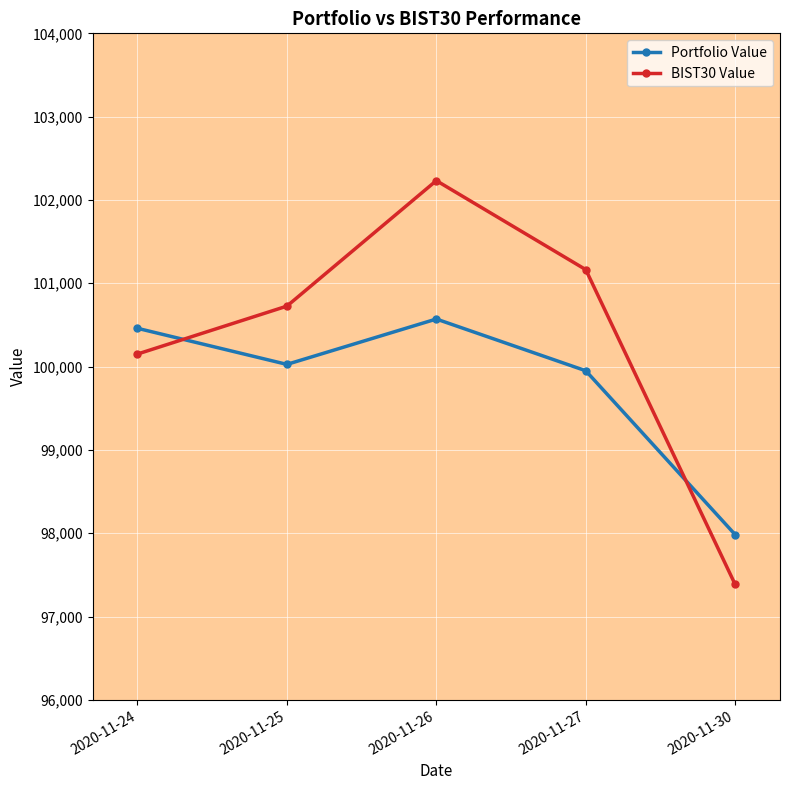

The Portfolio Value series shows 32848.1 at 2020-11-27. True or false?

False